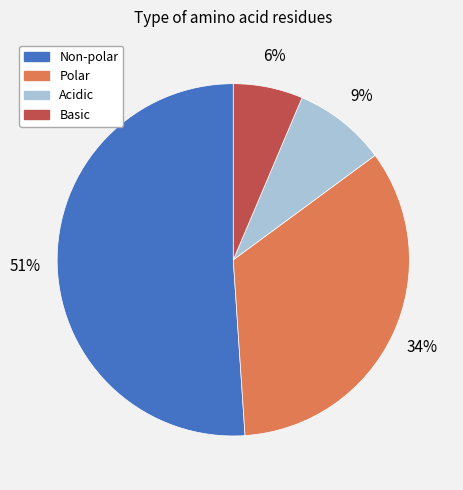

To the nearest percent, what is the difference between the largest and smallest slice percentages?

45%